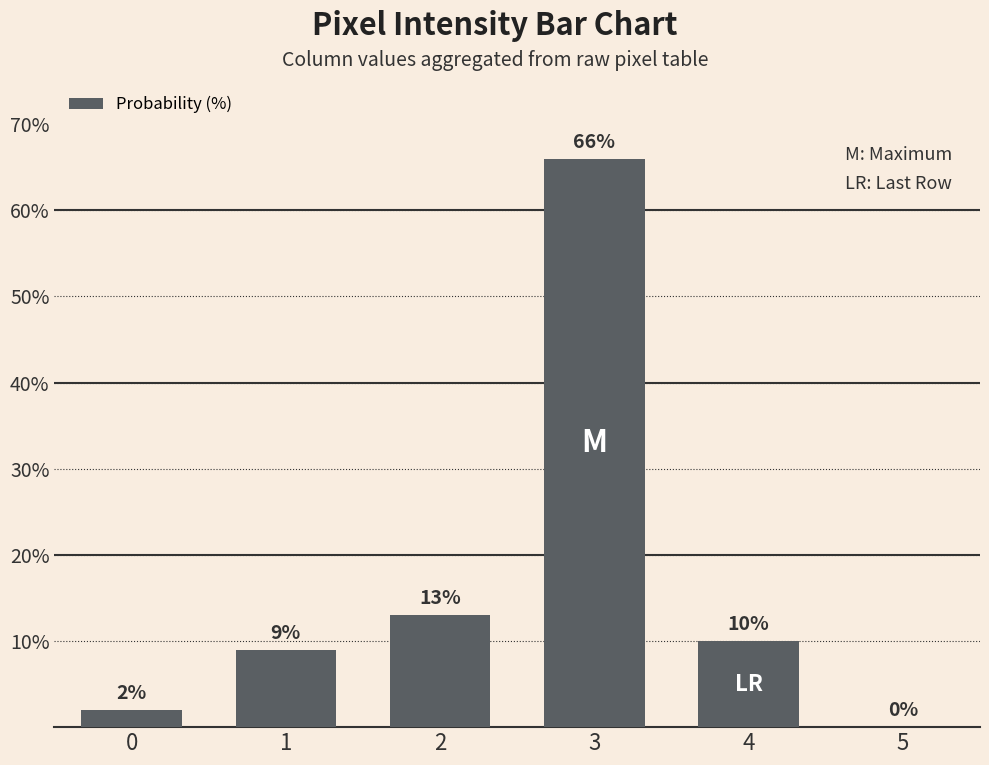

Is it true that the value at 2 is 13?

True